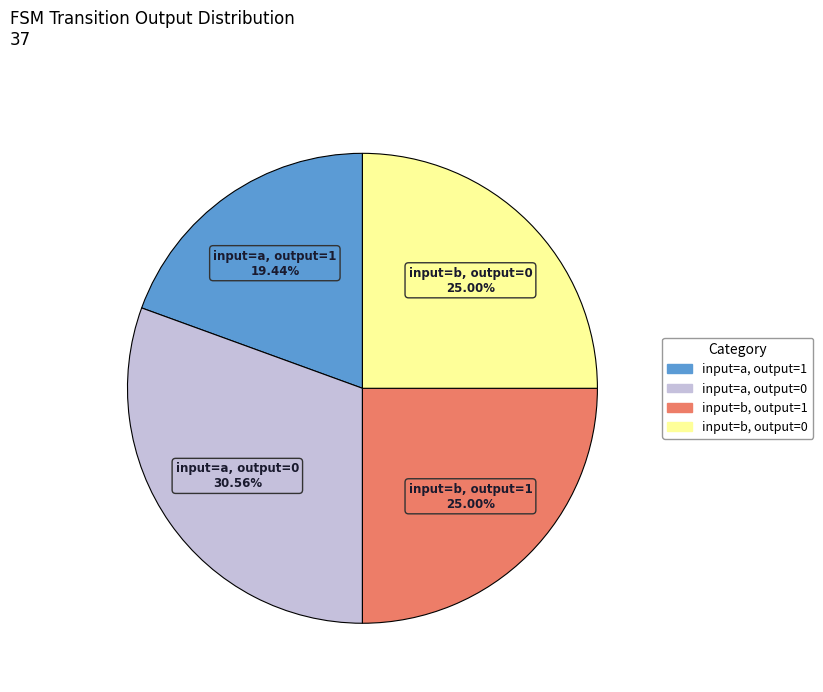

Does any single category account for the majority?

No